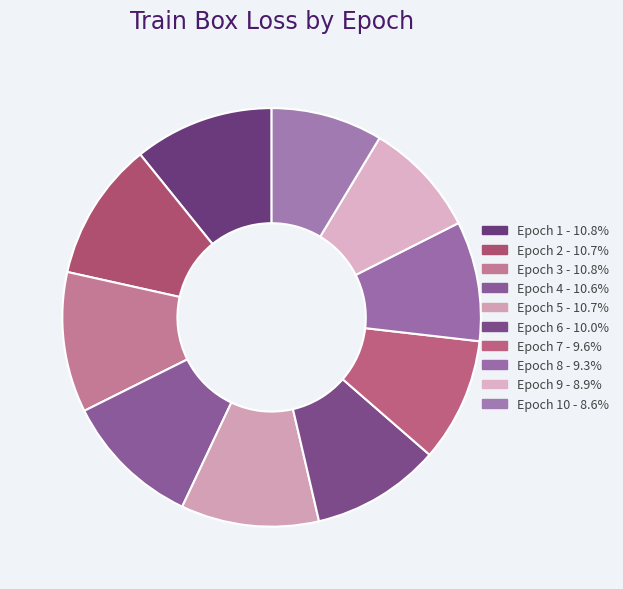

Count the number of slices in the pie.

10